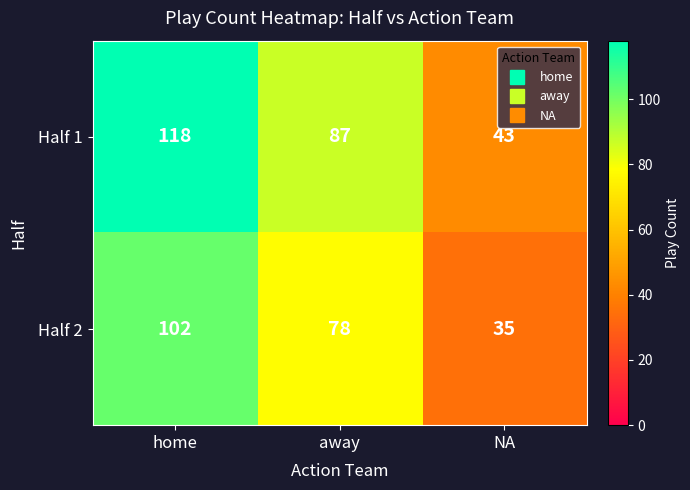

Which series changed the most between home and away?

Half 1